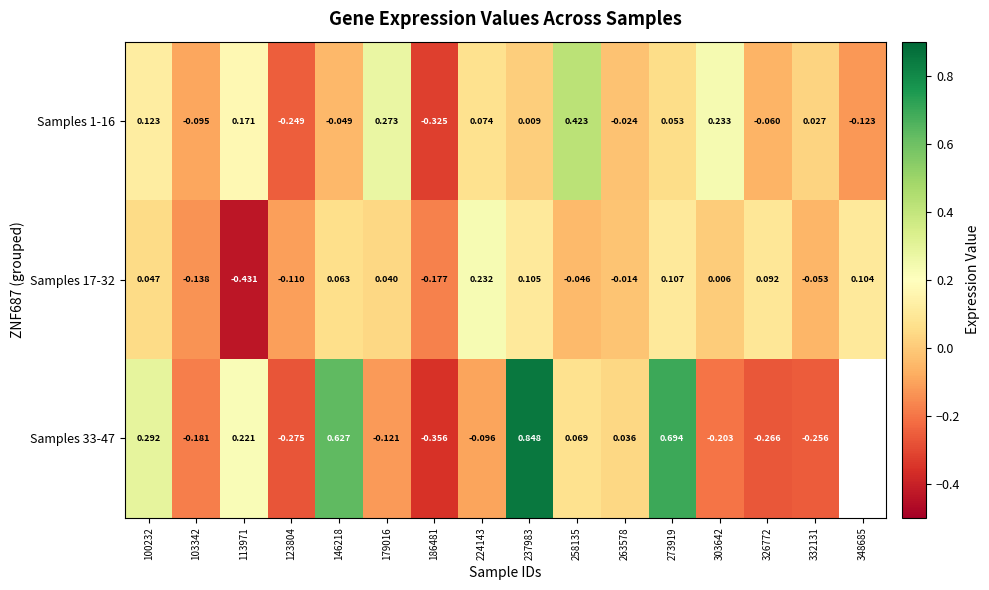

List the labels in order of Samples 17-32 value, largest first.

224143, 273919, 237983, 348685, 326772, 146218, 100232, 179016, 303642, 263578, 258135, 332131, 123804, 103342, 186481, 113971